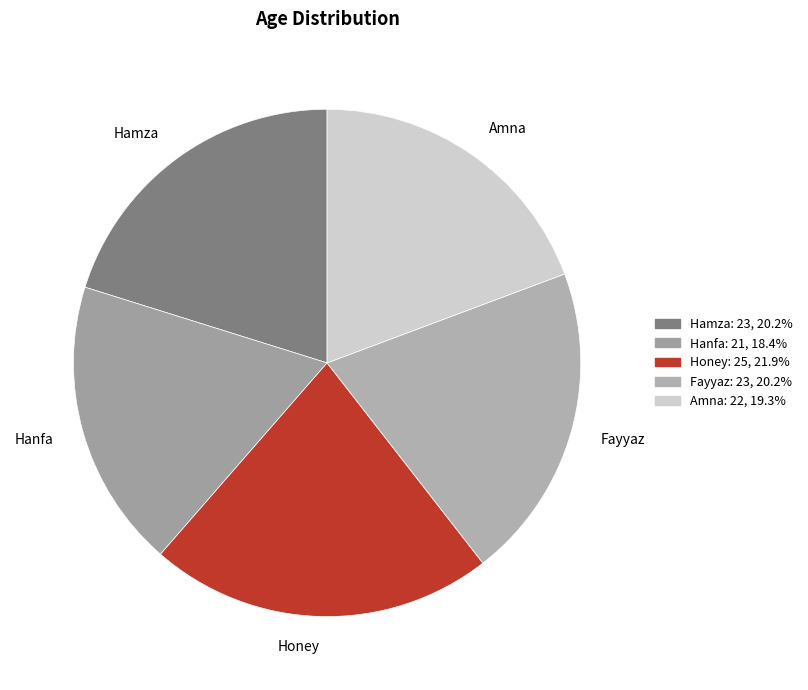

Approximately how many times larger is the value at Amna compared to Hamza?

1.0